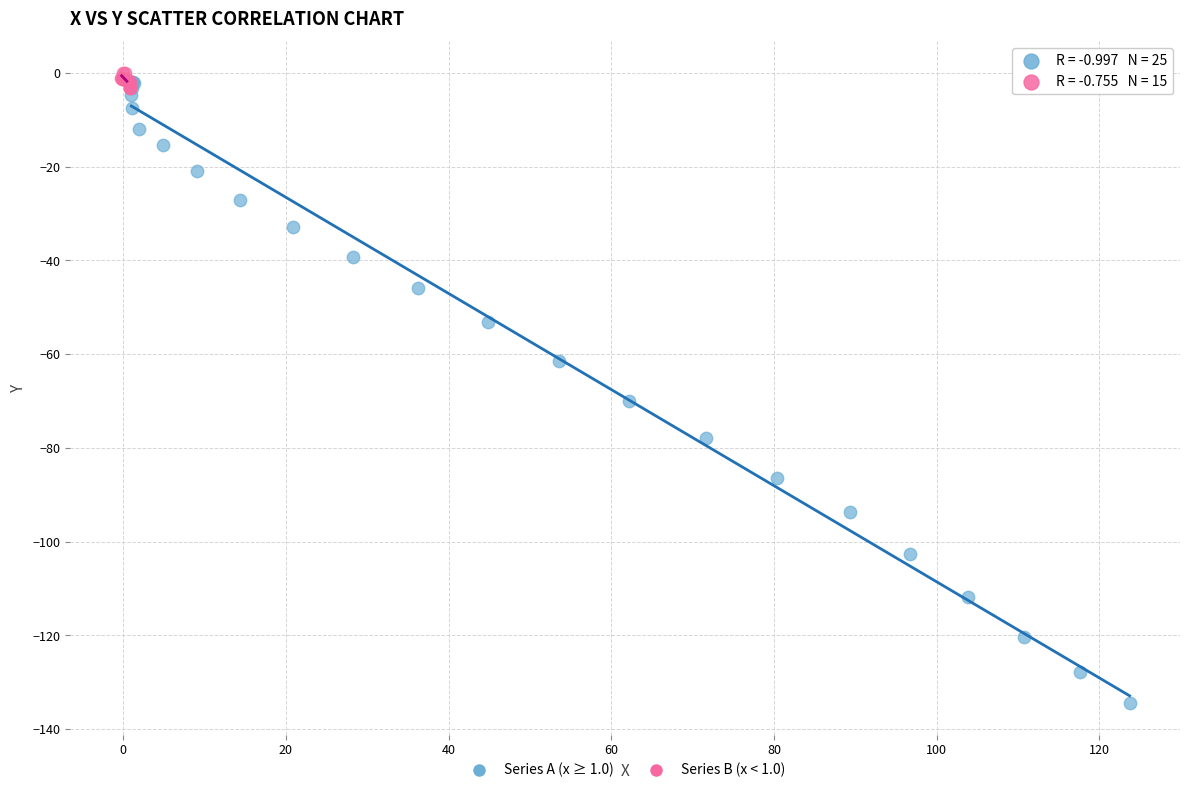

Which series contains the lowest Y value?

Series A (x ≥ 1.0)